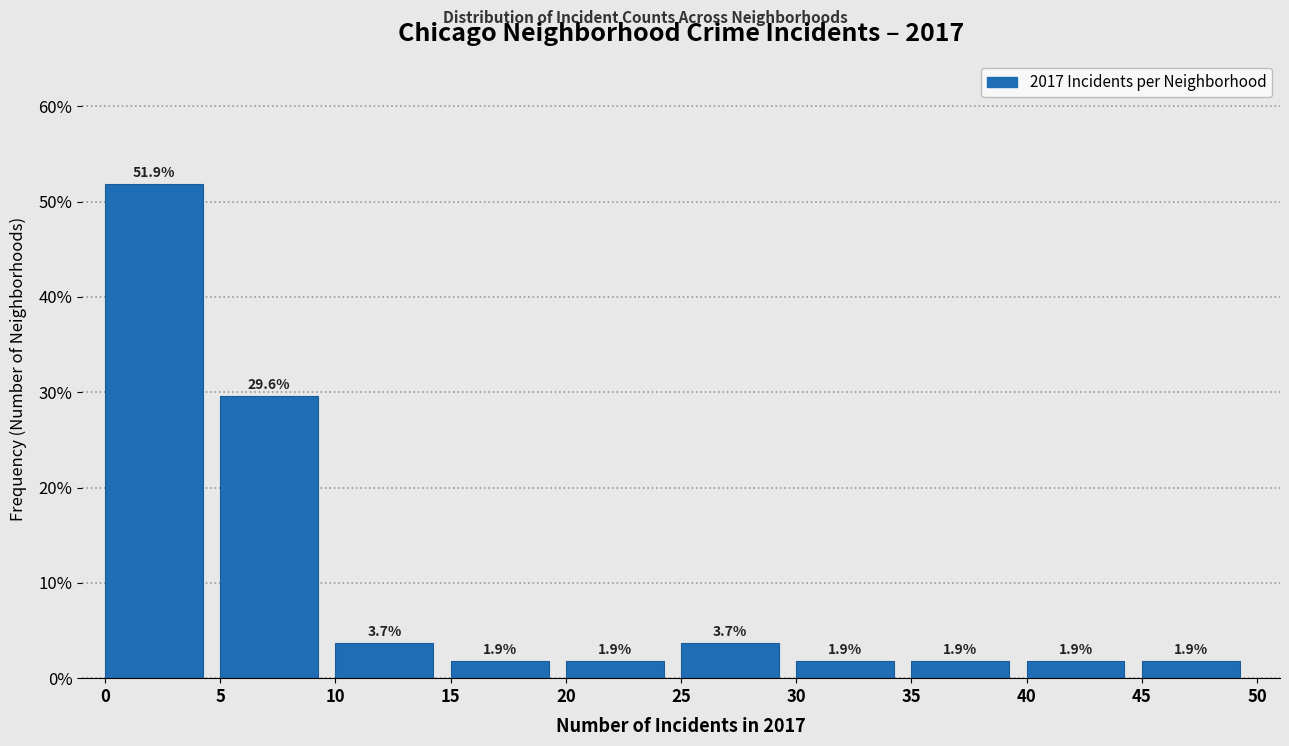

What is the height of the bar covering 5 to 10 on the x-axis?

29.6